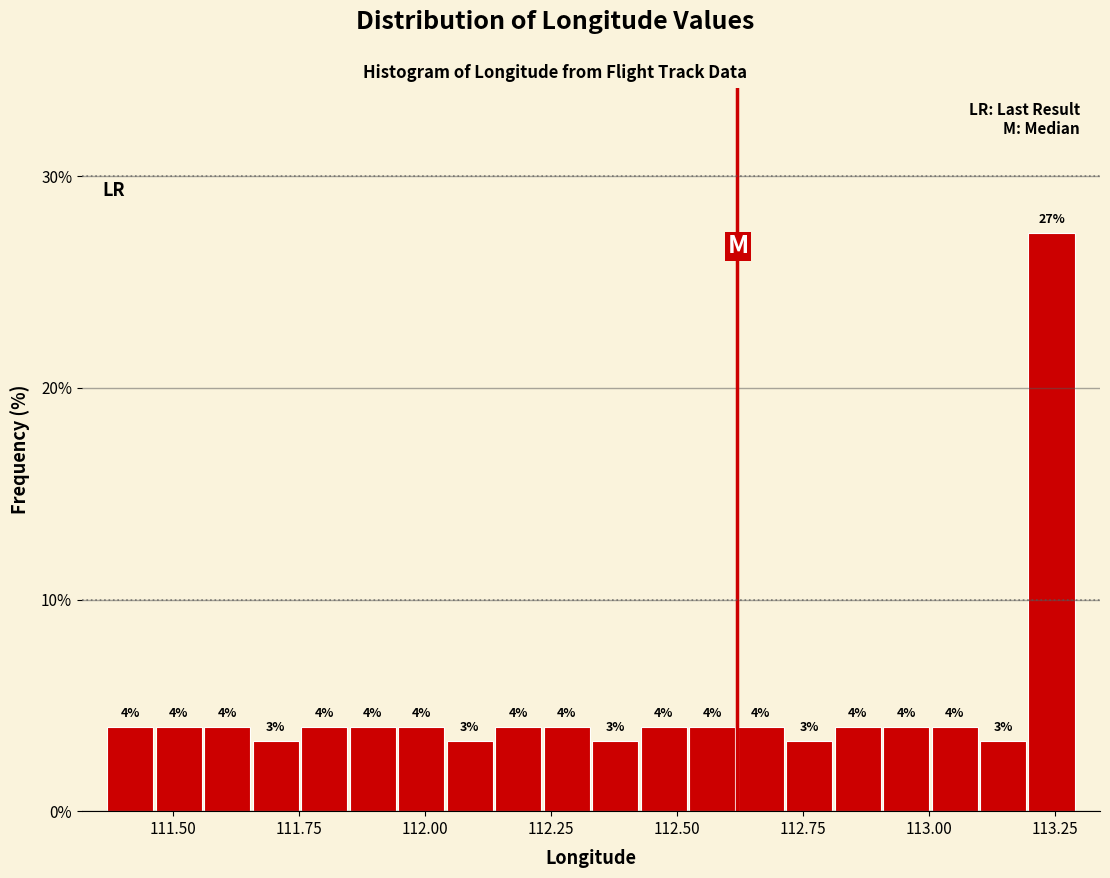

Around what value on the x-axis is the tallest bar? Give the approximate position of its centre, as read against the axis.

113.25